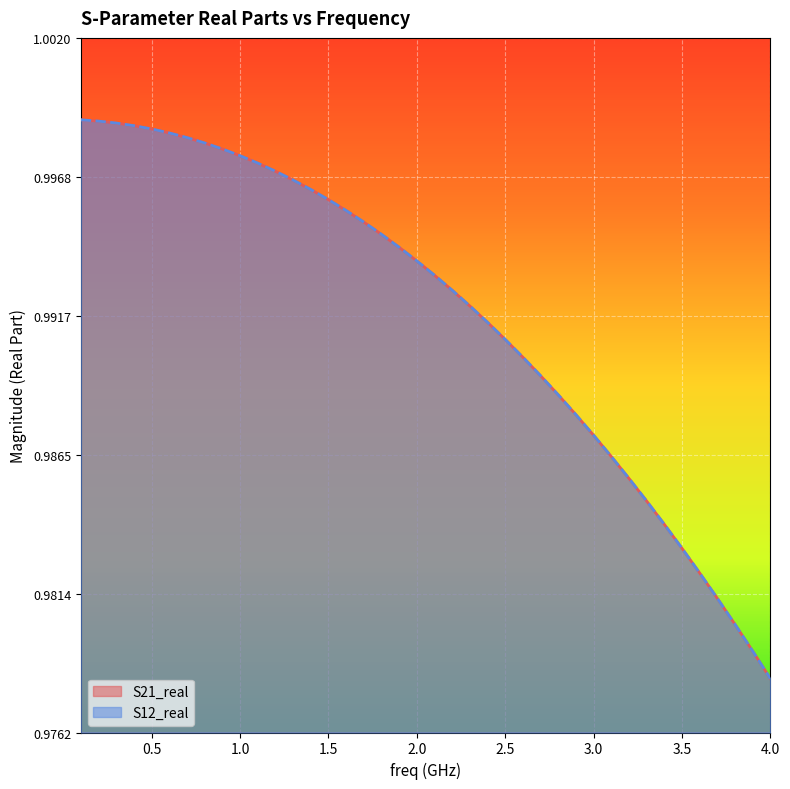

True or false: S21_real and S12_real cross at least once.

False